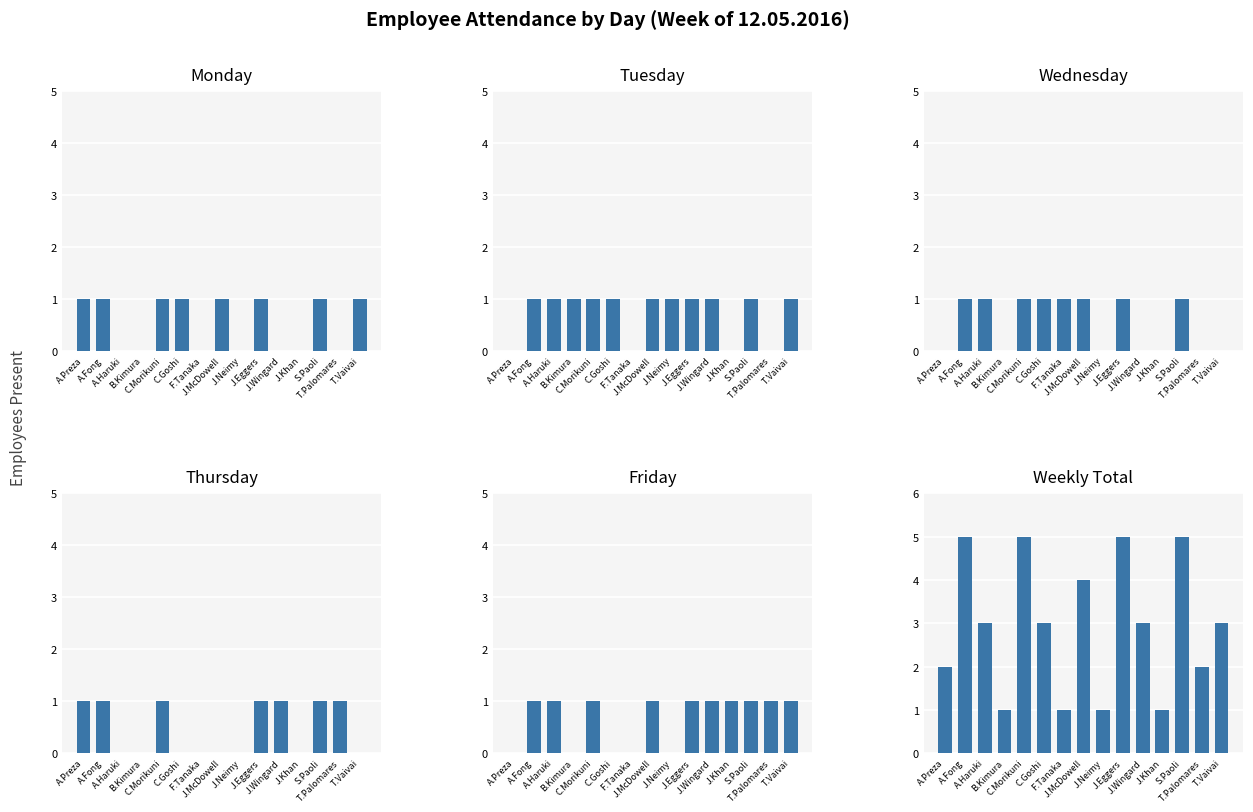

At B.Kimura, list the series in order from largest to smallest.

Tuesday, Weekly Total, Monday, Wednesday, Thursday, Friday